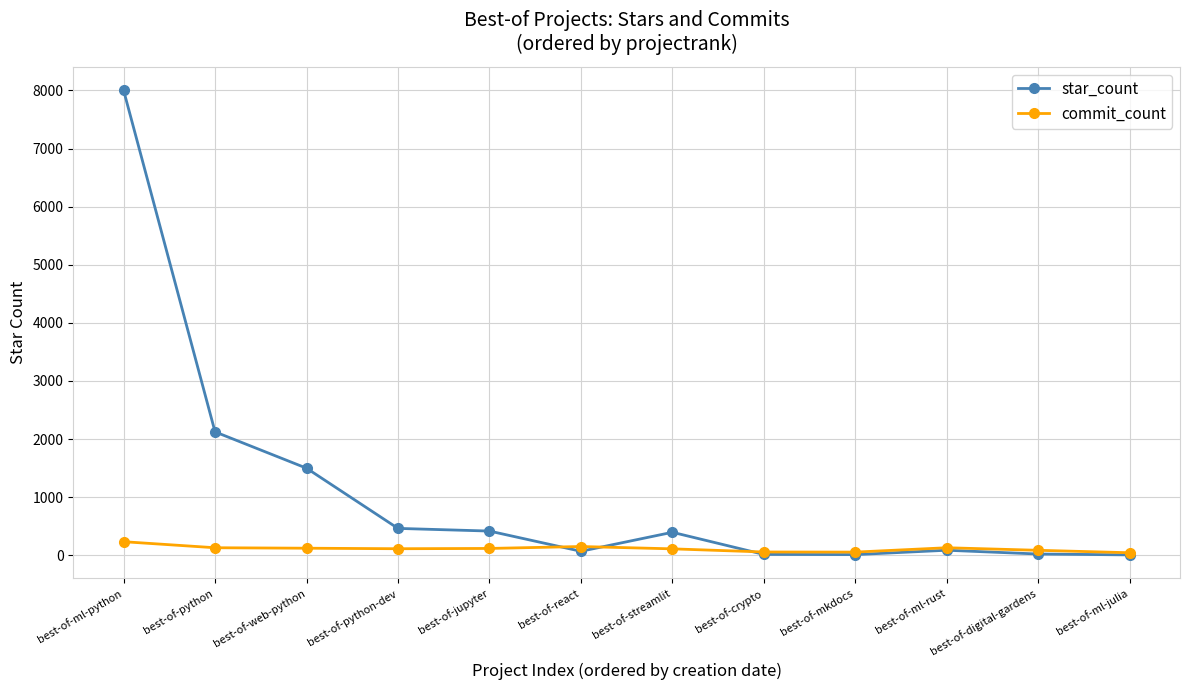

Which series has the largest total across all categories?

star_count